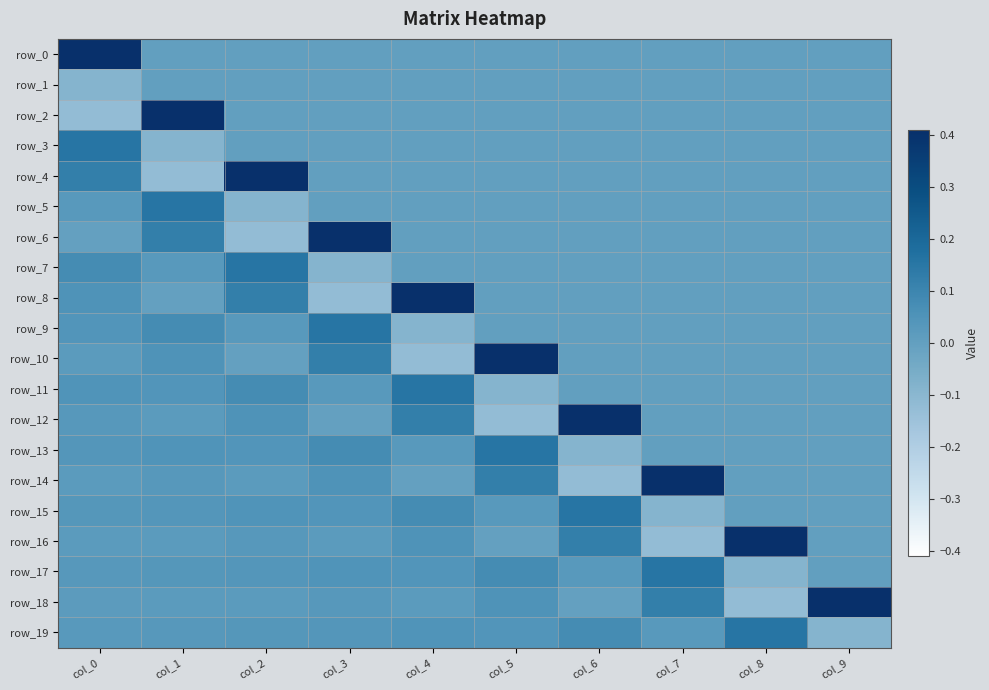

Reading right to left, list all the values displayed in this chart.

row_0: 0.0	0.0	0.0	0.0	0.0	0.0	0.0	0.0	0.0	0.4
row_1: 0.0	0.0	0.0	0.0	0.0	0.0	0.0	0.0	0.0	-0.1
row_2: 0.0	0.0	0.0	0.0	0.0	0.0	0.0	0.0	0.4	-0.1
row_3: 0.0	0.0	0.0	0.0	0.0	0.0	0.0	0.0	-0.1	0.2
row_4: 0.0	0.0	0.0	0.0	0.0	0.0	0.0	0.4	-0.1	0.1
row_5: 0.0	0.0	0.0	0.0	0.0	0.0	0.0	-0.1	0.2	0.0
row_6: 0.0	0.0	0.0	0.0	0.0	0.0	0.4	-0.1	0.1	-0.0
row_7: 0.0	0.0	0.0	0.0	0.0	0.0	-0.1	0.2	0.0	0.1
row_8: 0.0	0.0	0.0	0.0	0.0	0.4	-0.1	0.1	-0.0	0.1
row_9: 0.0	0.0	0.0	0.0	0.0	-0.1	0.2	0.0	0.1	0.0
row_10: 0.0	0.0	0.0	0.0	0.4	-0.1	0.1	-0.0	0.1	0.0
row_11: 0.0	0.0	0.0	0.0	-0.1	0.2	0.0	0.1	0.0	0.1
row_12: 0.0	0.0	0.0	0.4	-0.1	0.1	-0.0	0.1	0.0	0.0
row_13: 0.0	0.0	0.0	-0.1	0.2	0.0	0.1	0.0	0.1	0.0
row_14: 0.0	0.0	0.4	-0.1	0.1	-0.0	0.1	0.0	0.0	0.0
row_15: 0.0	0.0	-0.1	0.2	0.0	0.1	0.0	0.1	0.0	0.0
row_16: 0.0	0.4	-0.1	0.1	-0.0	0.1	0.0	0.0	0.0	0.0
row_17: 0.0	-0.1	0.2	0.0	0.1	0.0	0.1	0.0	0.0	0.0
row_18: 0.4	-0.1	0.1	-0.0	0.1	0.0	0.0	0.0	0.0	0.0
row_19: -0.1	0.2	0.0	0.1	0.0	0.1	0.0	0.0	0.0	0.0